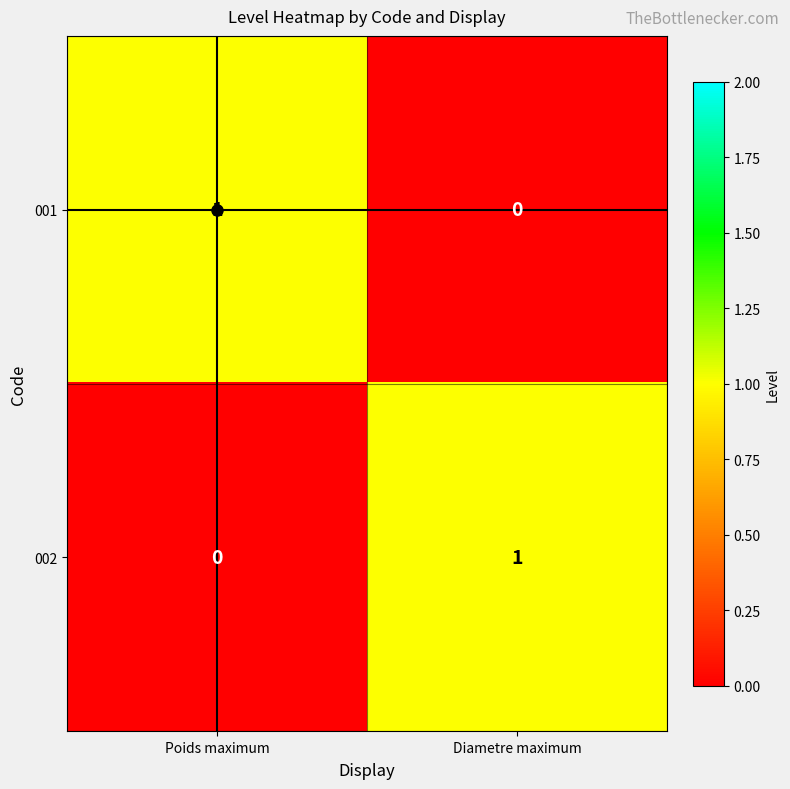

Is it true that 002 equals 0 at Poids maximum?

True